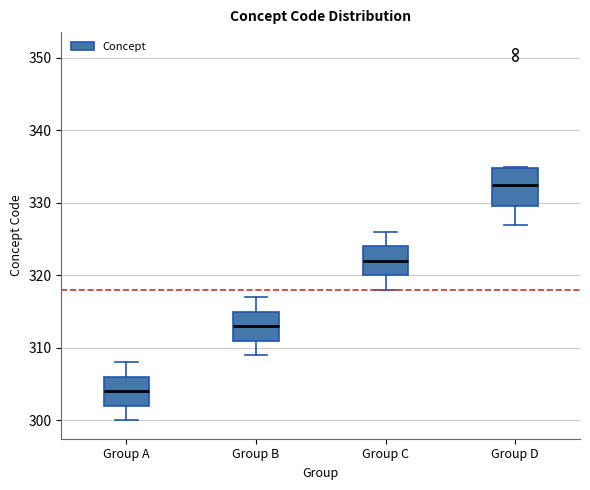

Reading left to right, read every box against the y-axis: the position of its median line, the range the box covers, and the ends of its whiskers. The values are not printed on the chart, so give them approximately, as read against the axis.

Group A: median 304, box 302 to 306, whiskers 300 to 308
Group B: median 313, box 311 to 315, whiskers 309 to 317
Group C: median 322, box 320 to 324, whiskers 318 to 326
Group D: median 333, box 330 to 335, whiskers 327 to 335